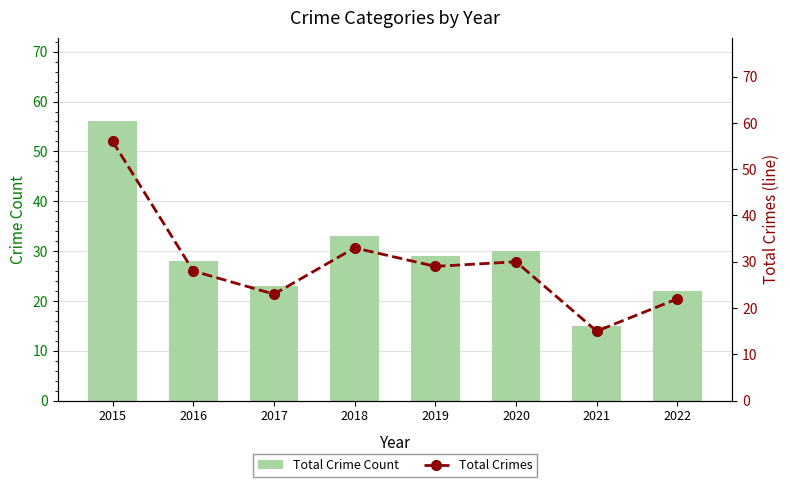

Reading left to right, what are all the values shown in this chart?

Total Crime Count: 56	28	23	33	29	30	15	22
Total Crimes: 56	28	23	33	29	30	15	22